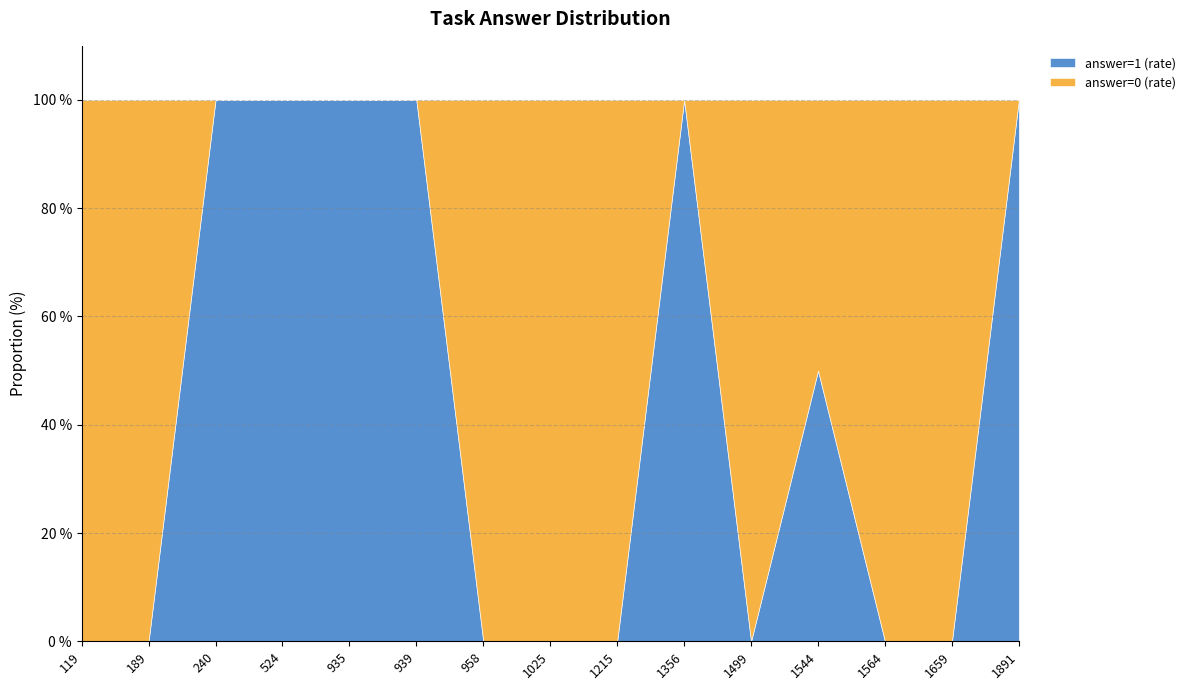

What is the total value across all series at 524?

100